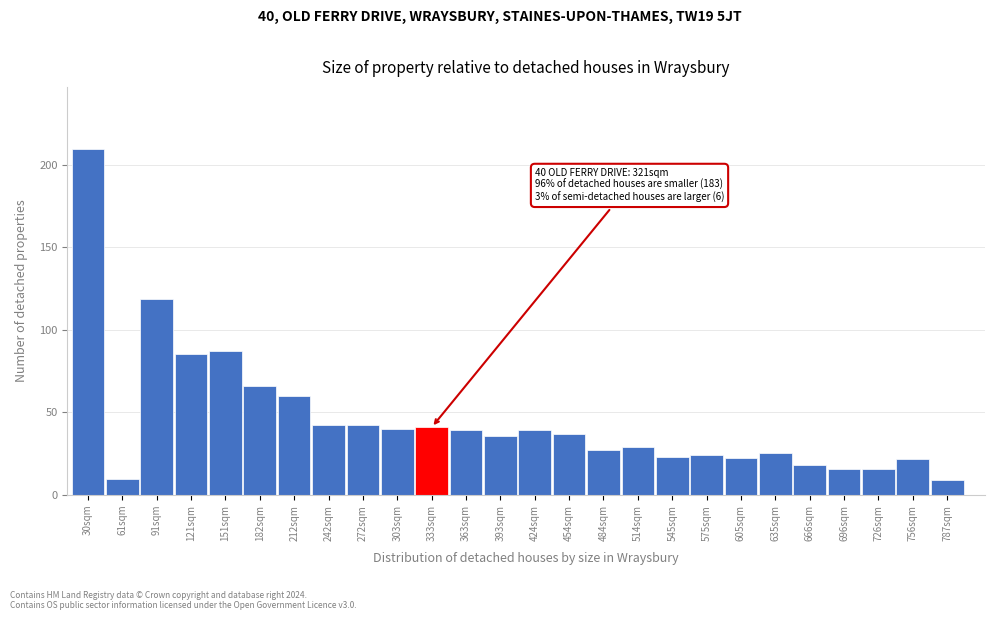

What is the difference between the values at 61sqm and 514sqm?

19.5